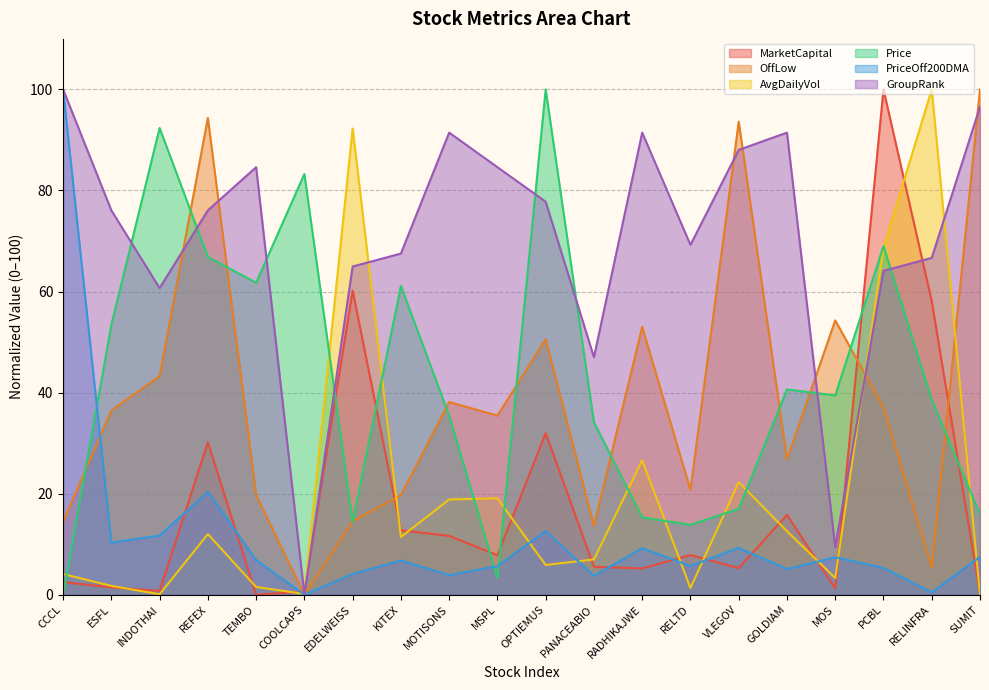

What is the difference between the maximum and minimum values in the Price series?

100.0